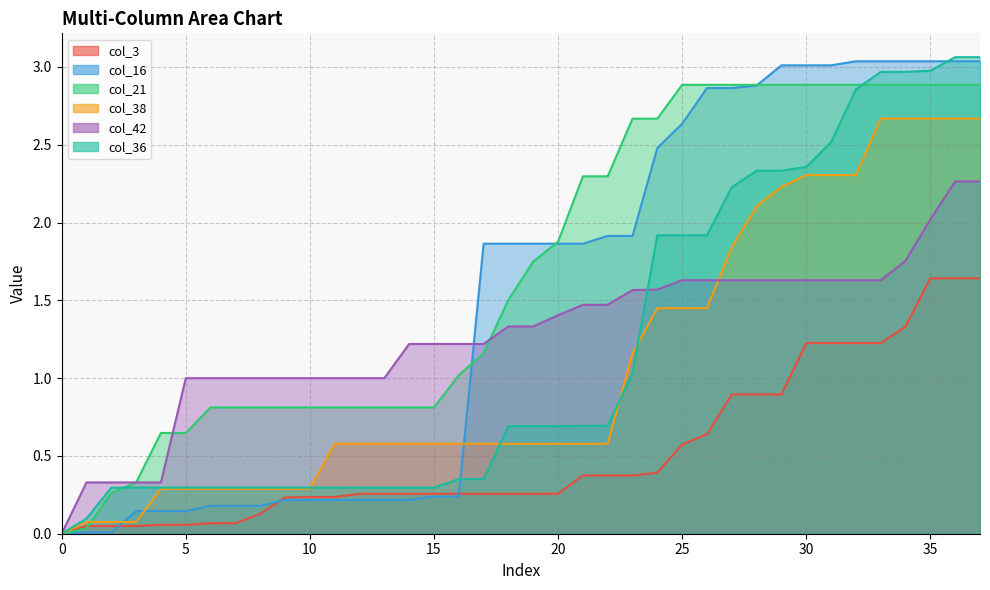

What is the value of the col_36 point at the 25th from the left?

1.9